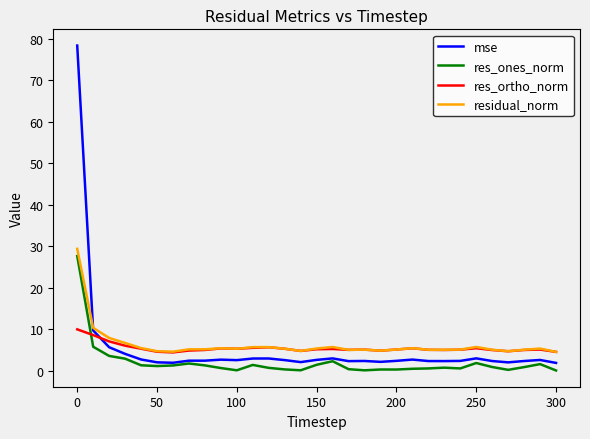

What is the highest value of the res_ones_norm series?

27.6